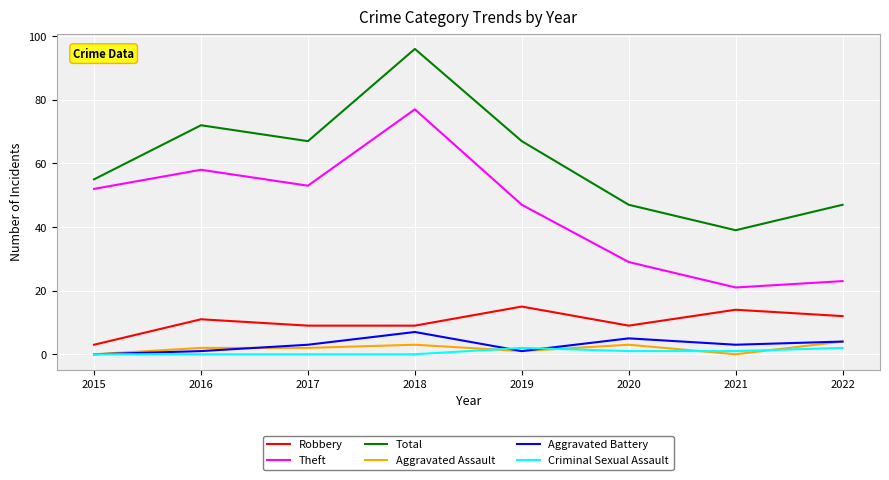

Which category has the highest value in the Aggravated Assault series?

2022